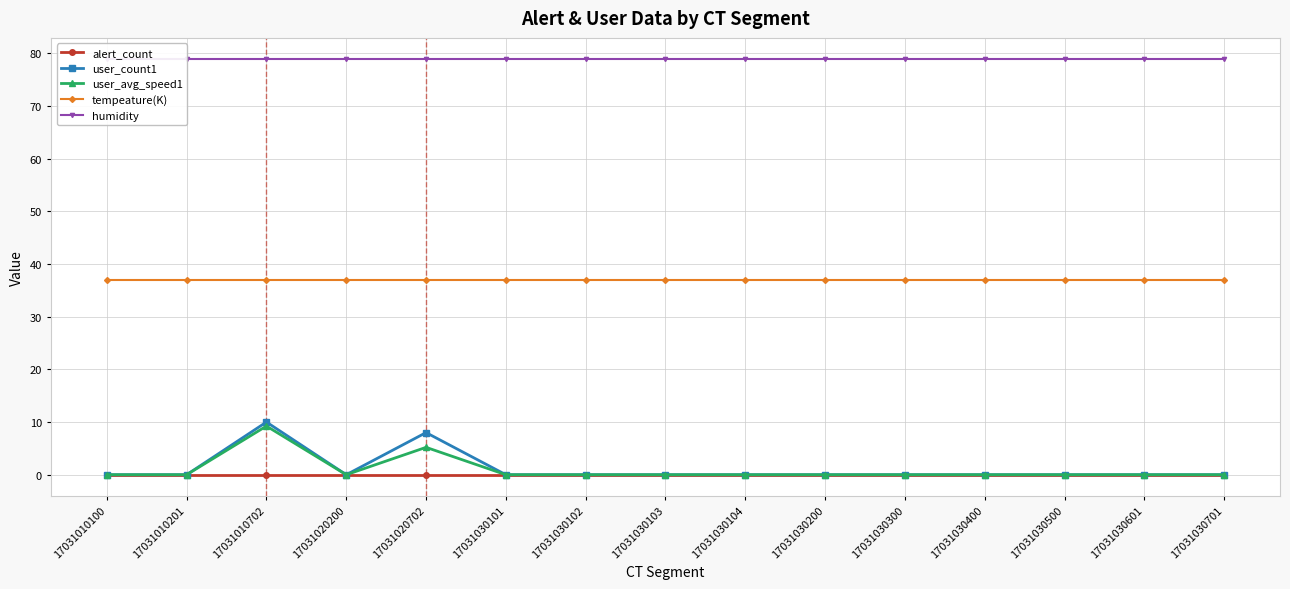

True or false: alert_count has more than 2 interior local peaks.

False